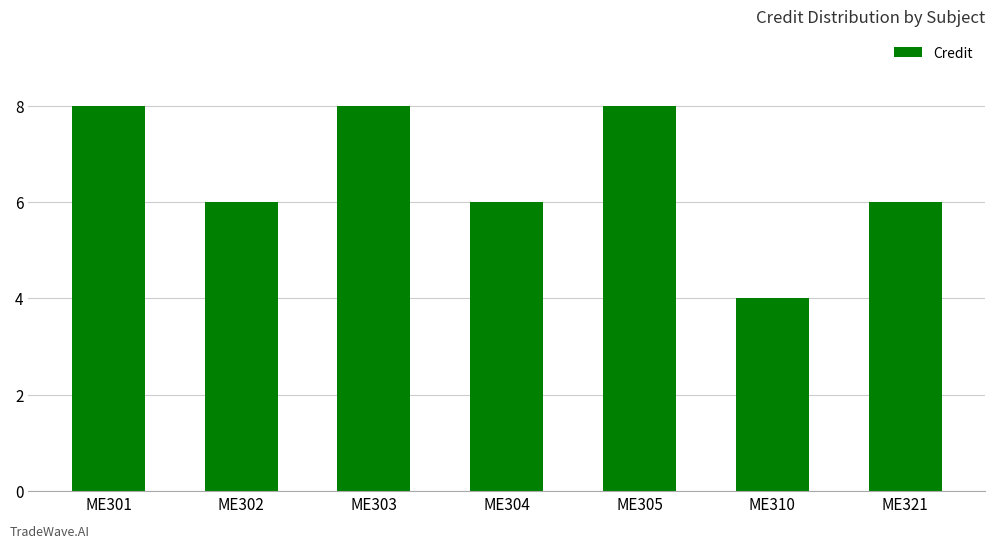

Between ME310 and ME303, which is larger?

ME303